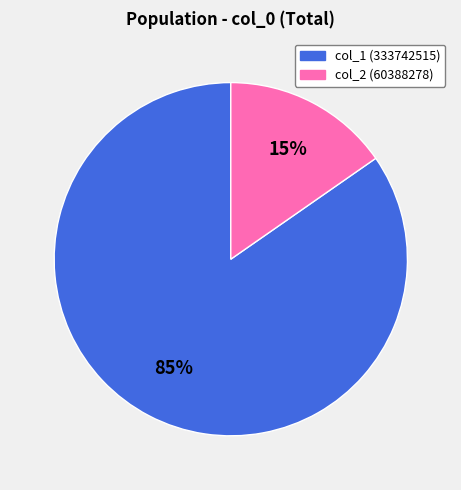

Does any single category account for the majority?

Yes